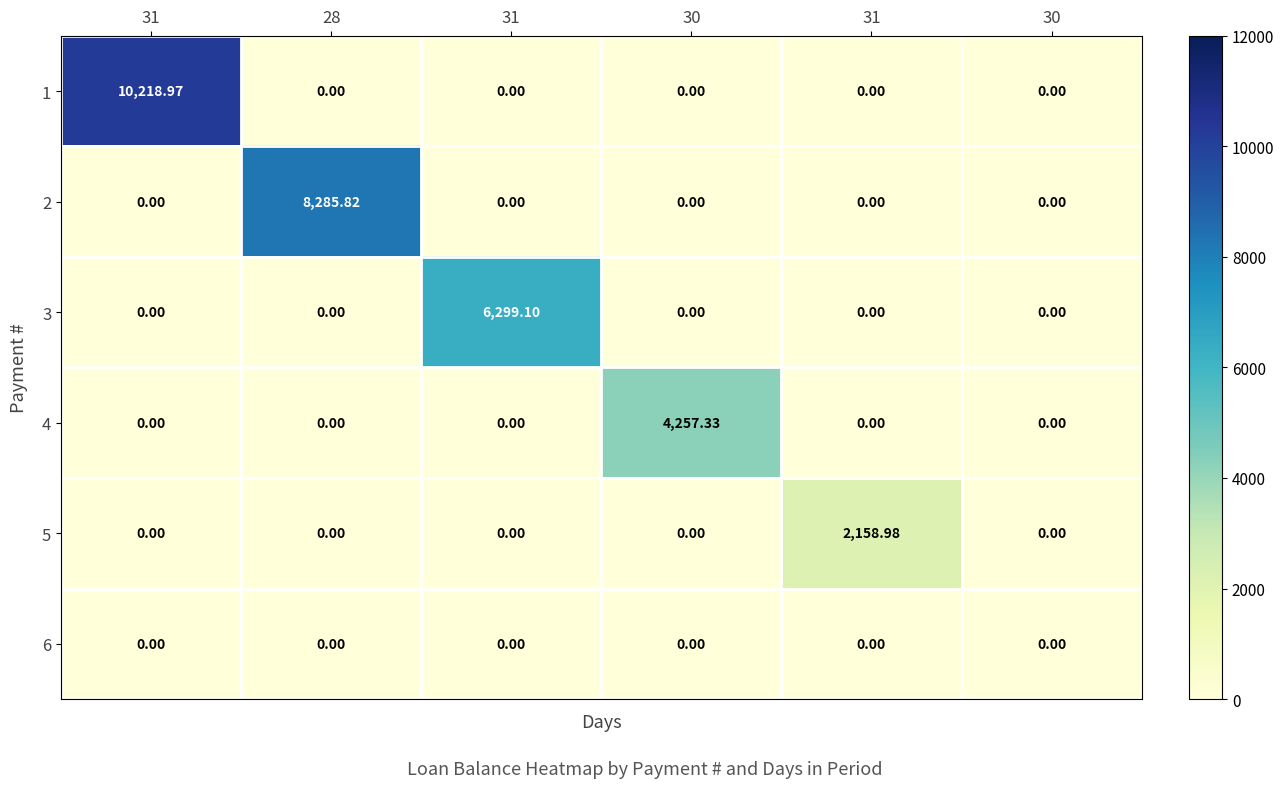

What is the total value across all series at 31?

10219.0